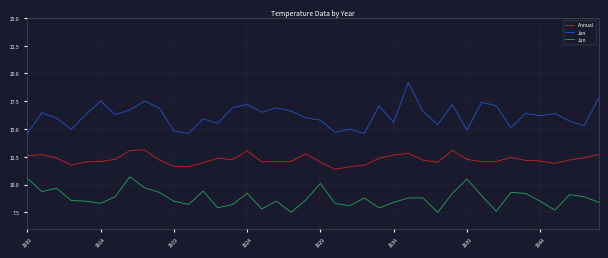

What is the smallest value displayed?

7.5